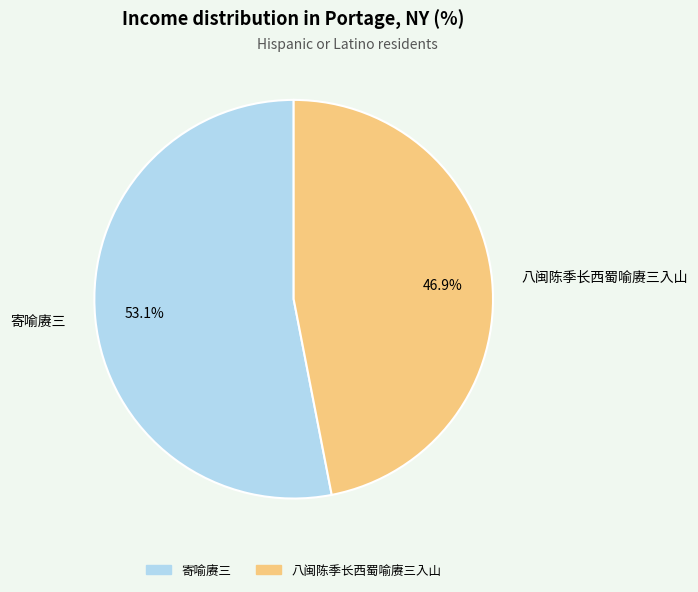

Do 八闽陈季长西蜀喻赓三入山 and 寄喻赓三 together represent more than half of the pie?

Yes